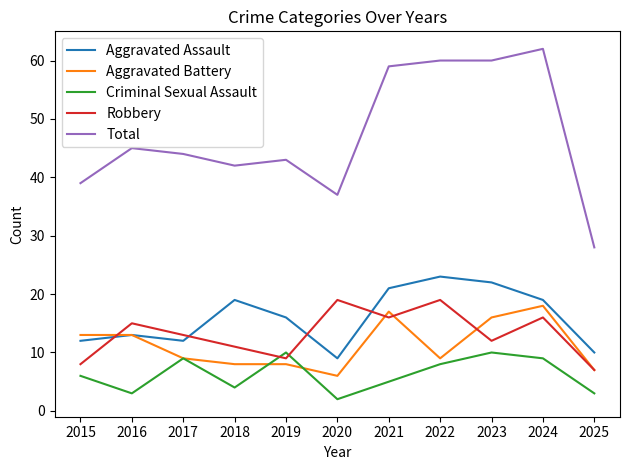

Which series has the widest spread of values?

Total